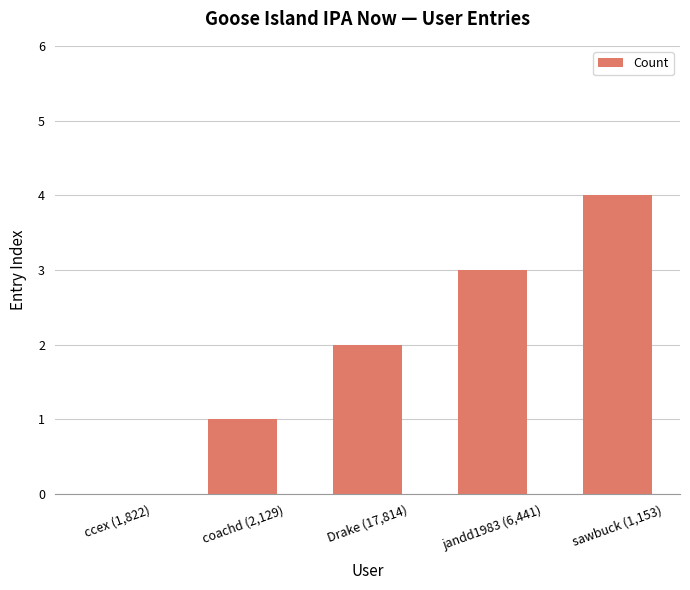

What is the maximum value shown in the chart?

4